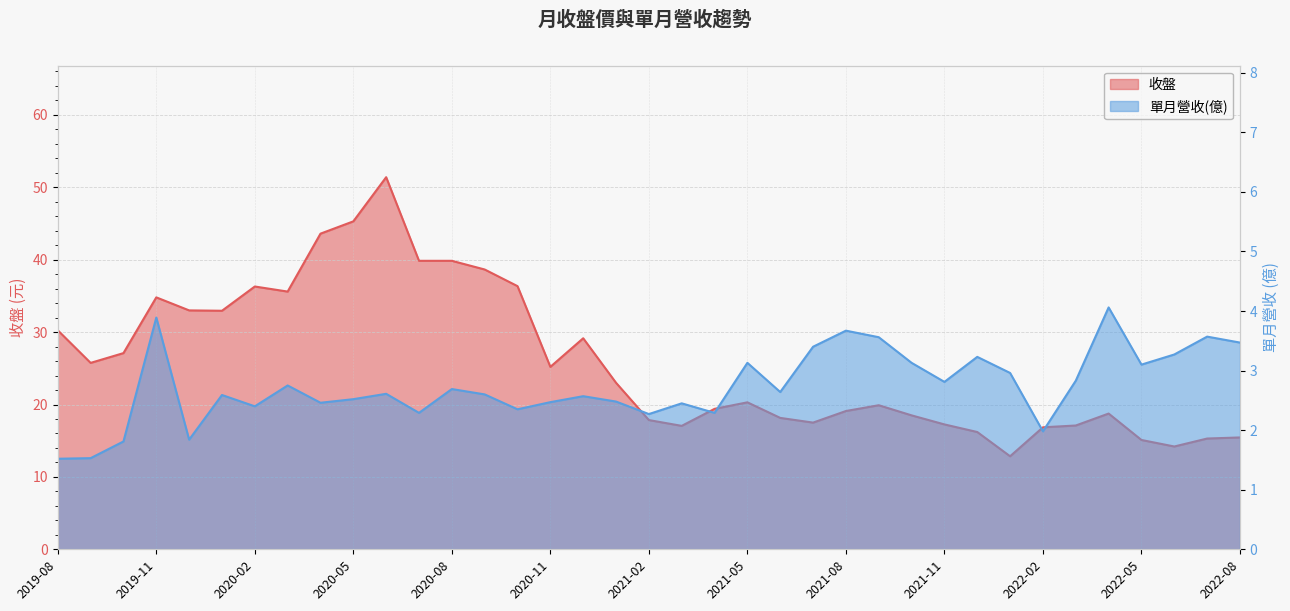

What is the label of the 35th point from the left?

2022-06